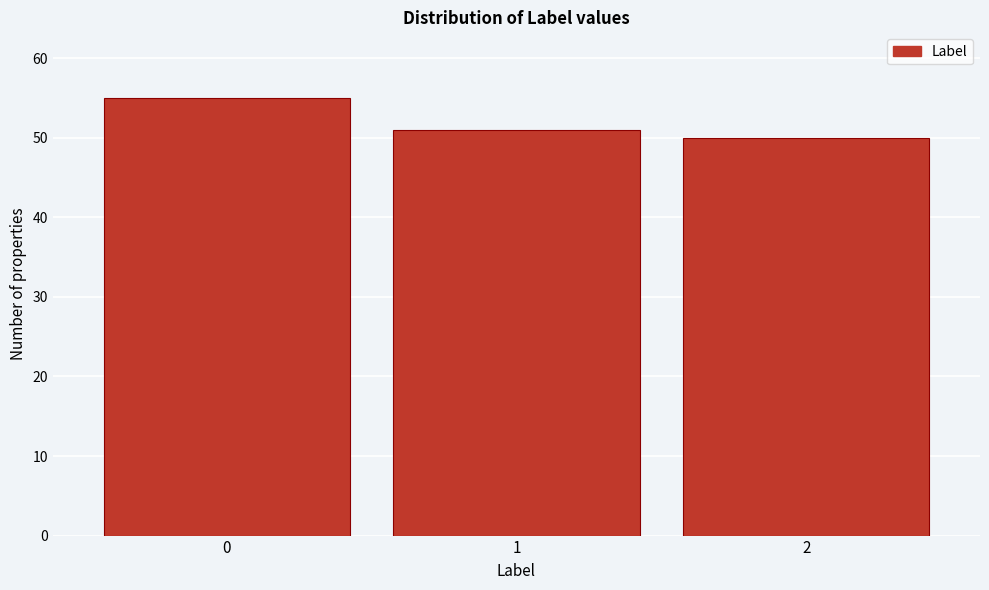

Reading left to right, list all the values displayed in this chart.

55	51	50